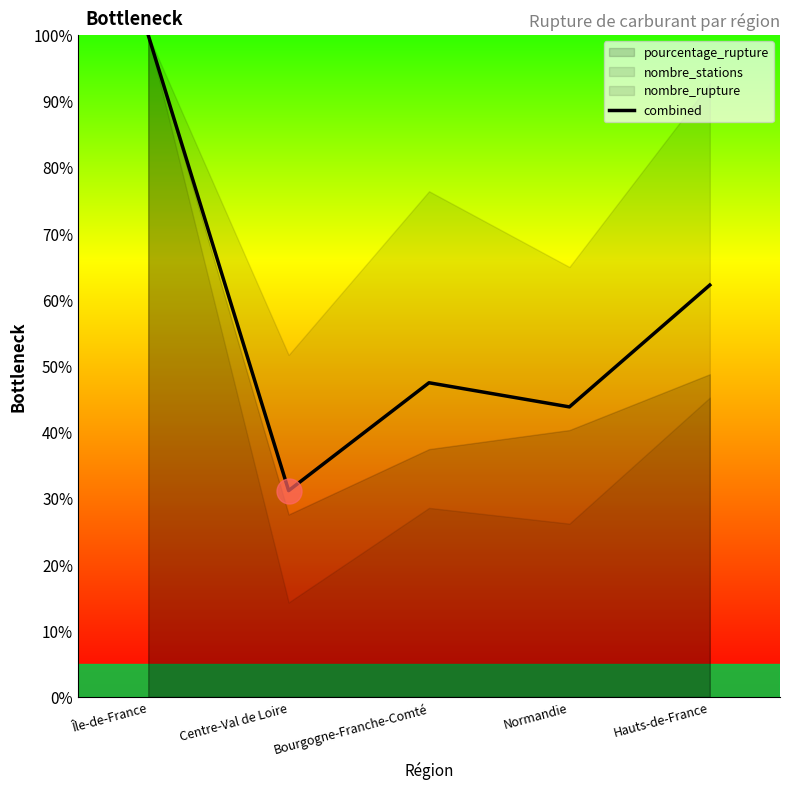

Reading right to left, extract all data points from this chart.

62.2	43.8	47.5	31.2	100.0